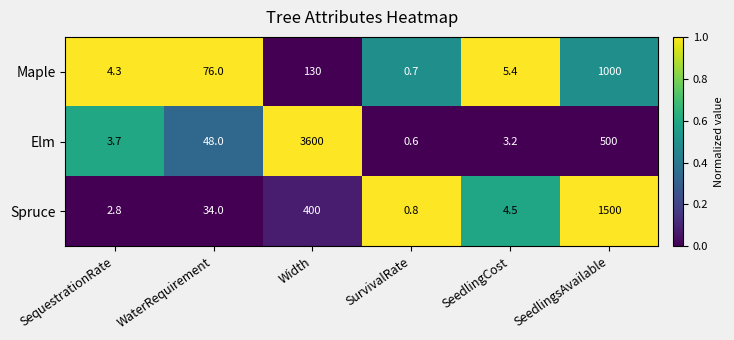

How many series are shown in this chart?

3